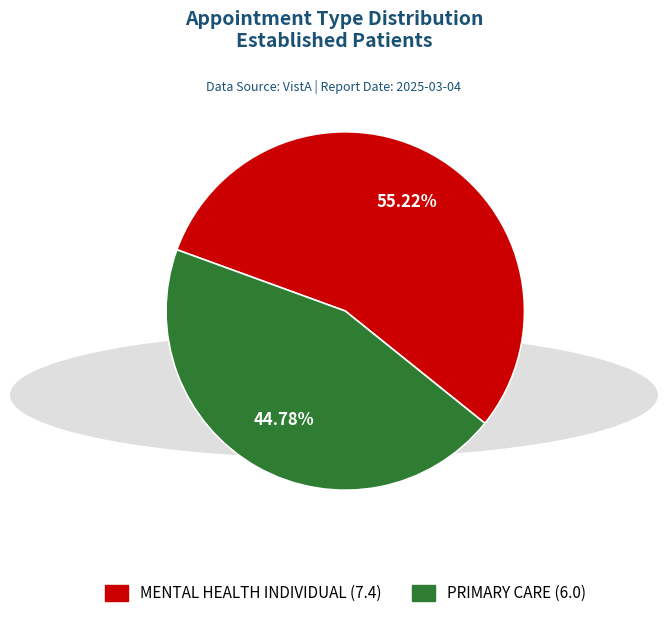

To the nearest percent, what portion does MENTAL HEALTH INDIVIDUAL represent?

55%